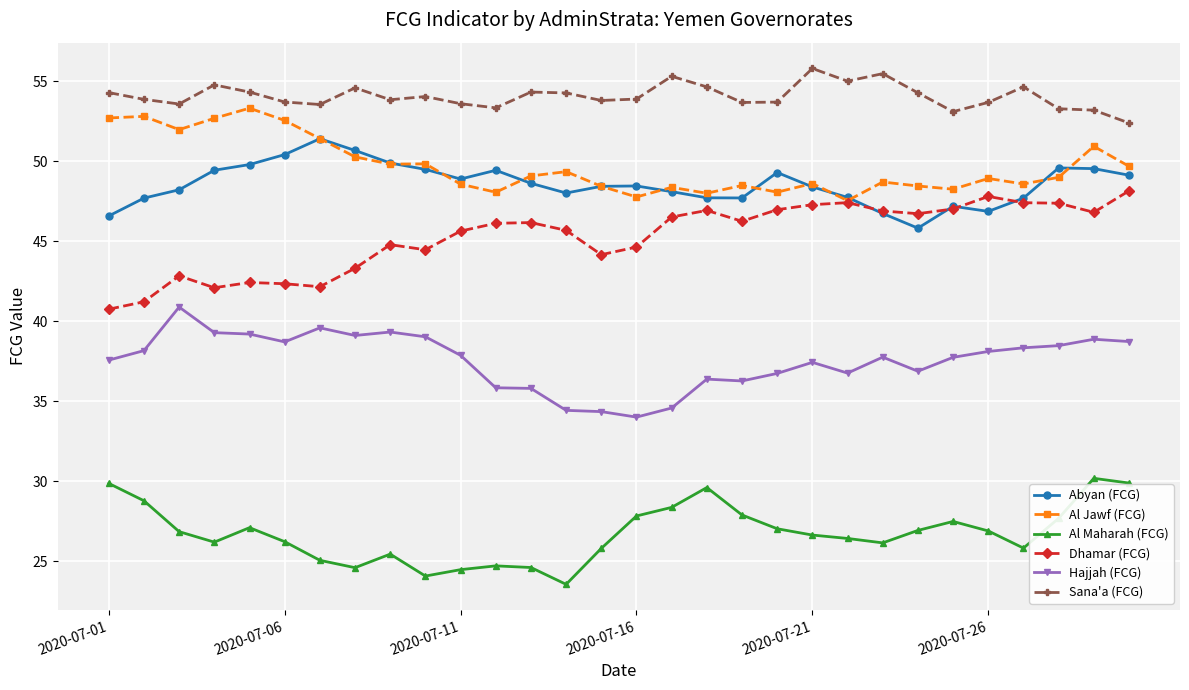

List the series in order of their peak value, highest first.

Sana'a (FCG), Al Jawf (FCG), Abyan (FCG), Dhamar (FCG), Hajjah (FCG), Al Maharah (FCG)